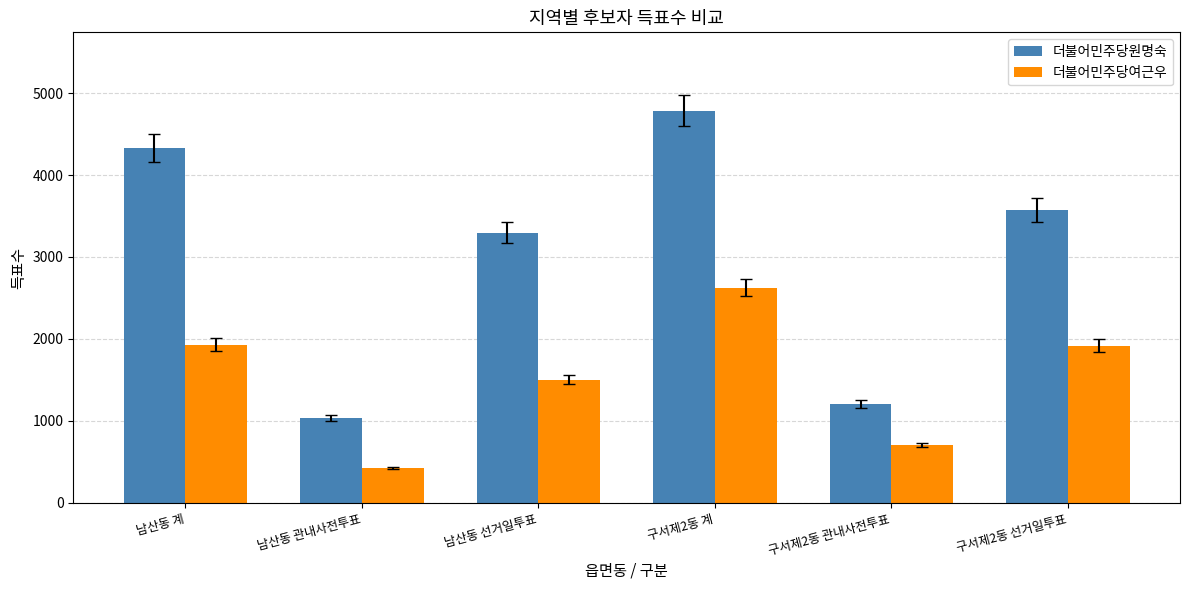

What is the maximum value for 더불어민주당원명숙?

4784